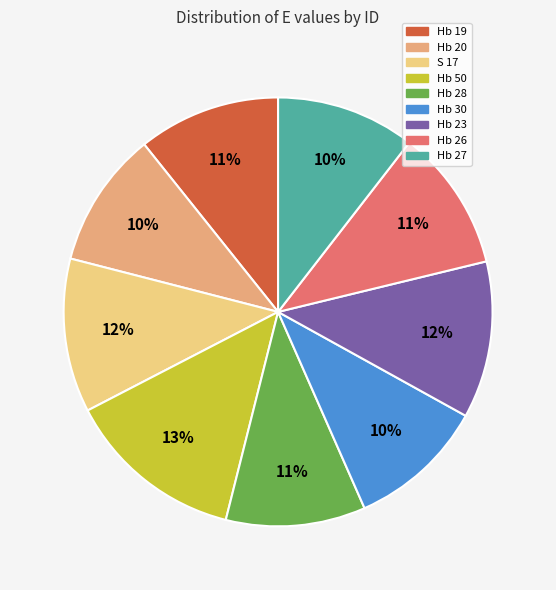

To the nearest percent, what is the average slice percentage?

11%